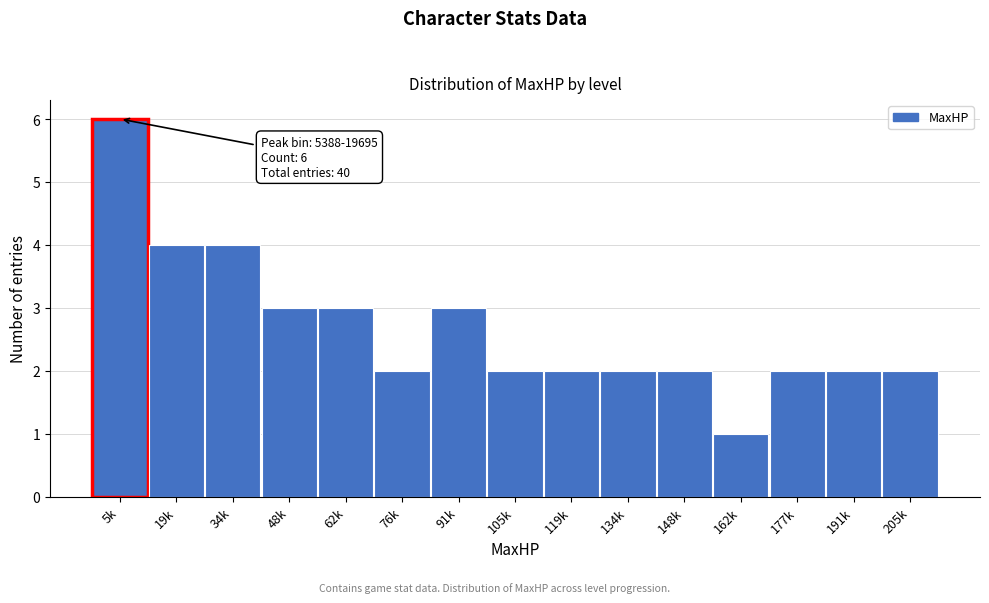

Reading right to left, extract all data points from this chart.

205k=2	191k=2	177k=2	162k=1	148k=2	134k=2	119k=2	105k=2	91k=3	76k=2	62k=3	48k=3	34k=4	19k=4	5k=6